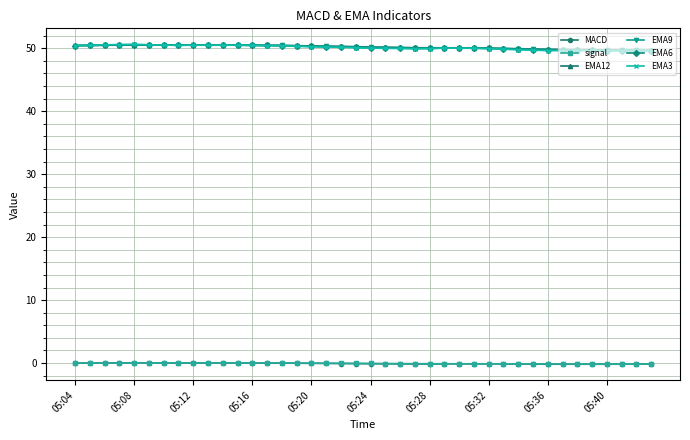

At how many categories does at least one series exceed 15?

40